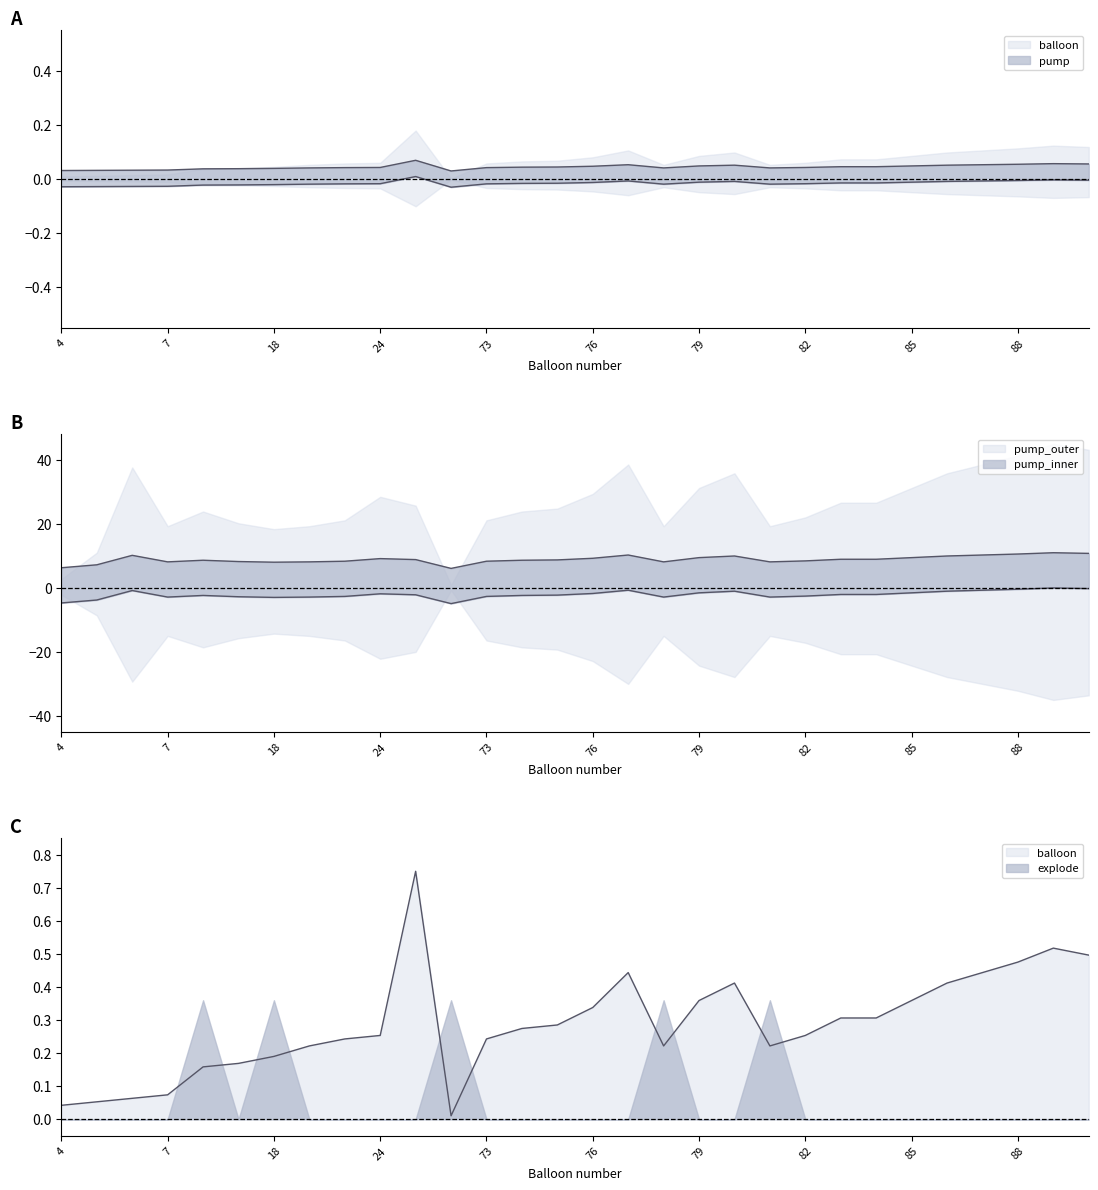

At 71, list the series in order from smallest to largest.

balloon, pump